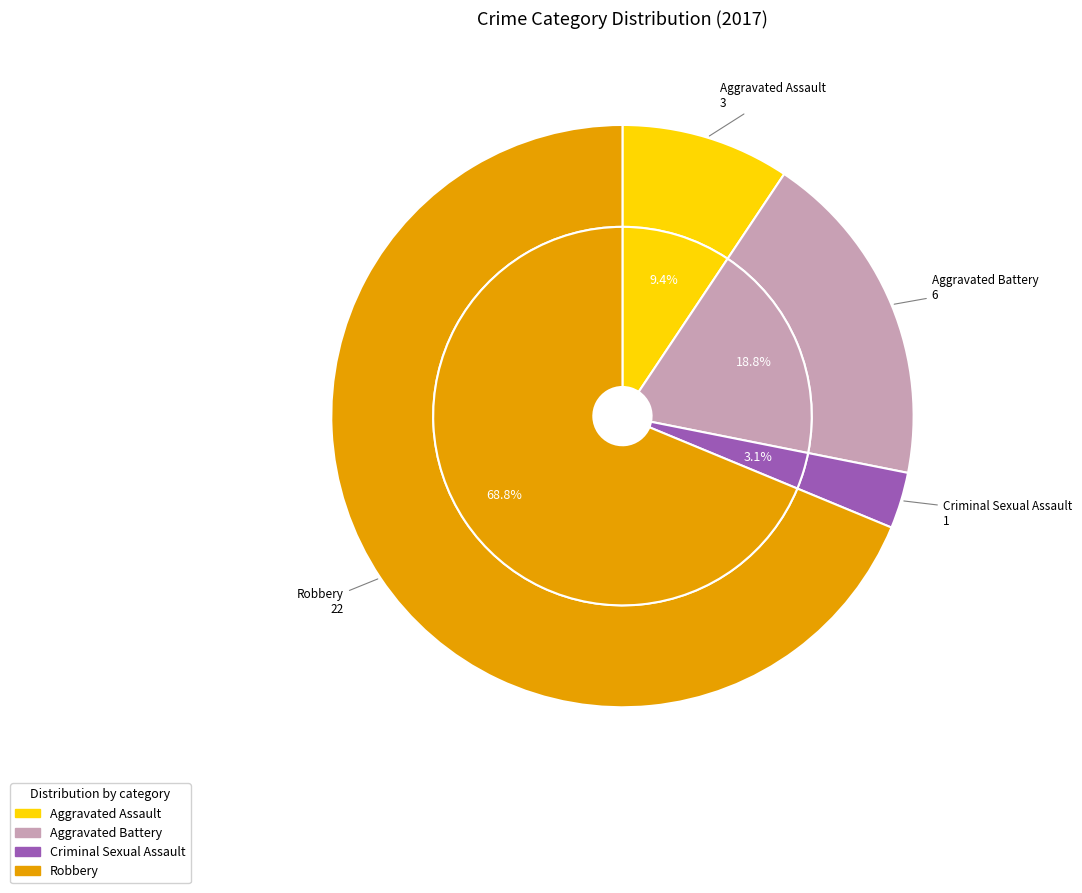

To the nearest percent, what portion does Aggravated Assault represent?

9%